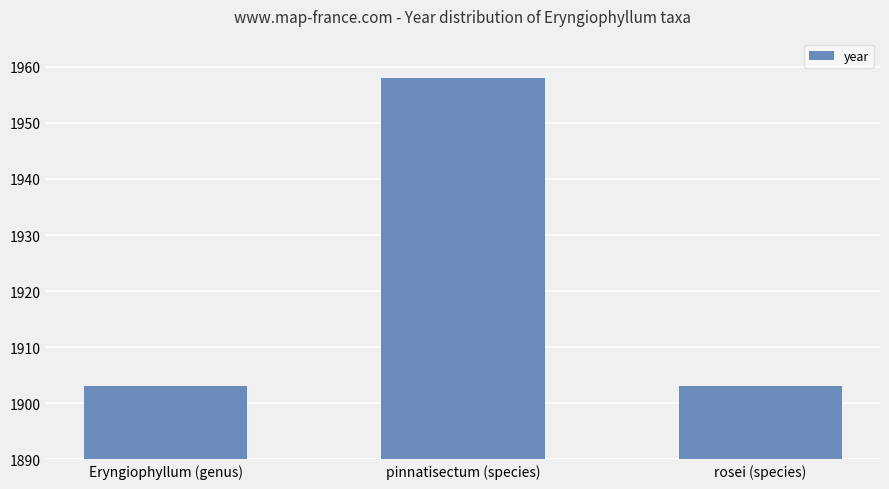

What is the label of the 2nd bar from the right?

pinnatisectum (species)